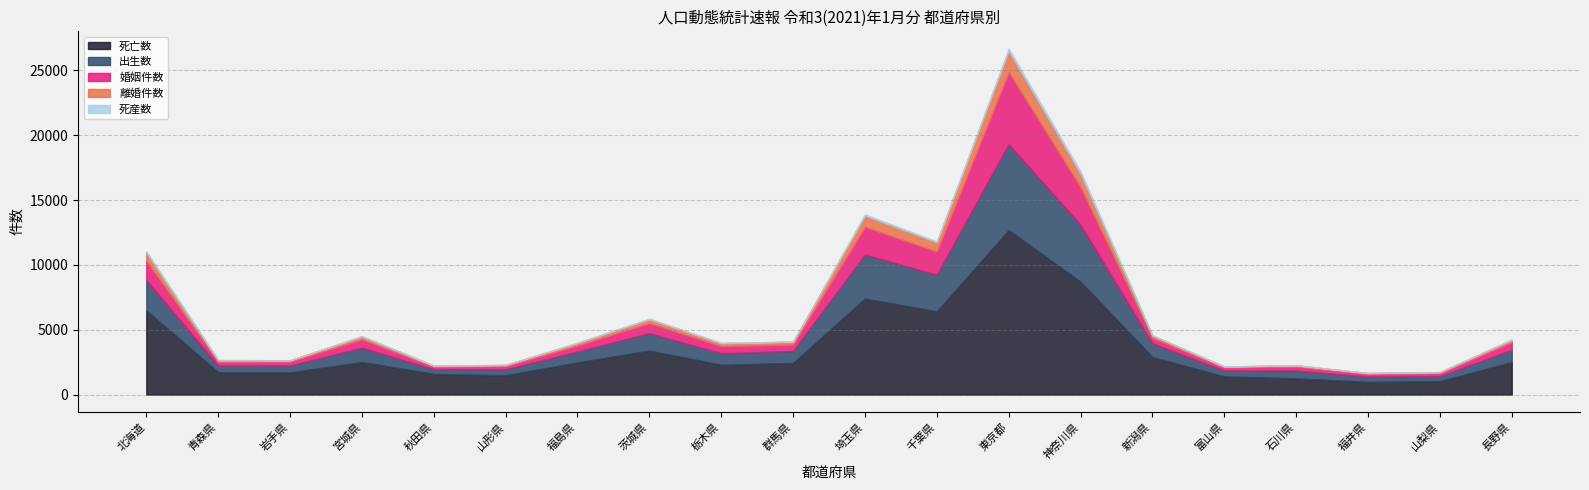

Reading left to right, transcribe all the data shown in this chart.

出生数: 北海道=2341	青森県=509	岩手県=530	宮城県=1103	秋田県=372	山形県=462	福島県=834	茨城県=1342	栃木県=897	群馬県=912	埼玉県=3390	千葉県=2825	東京都=6639	神奈川県=4390	新潟県=1062	富山県=452	石川県=597	福井県=410	山梨県=395	長野県=949
死亡数: 北海道=6486	青森県=1725	岩手県=1703	宮城県=2507	秋田県=1588	山形県=1483	福島県=2475	茨城県=3387	栃木県=2291	群馬県=2438	埼玉県=7406	千葉県=6415	東京都=12683	神奈川県=8708	新潟県=2892	富山県=1396	石川県=1250	福井県=974	山梨県=1028	長野県=2497
婚姻件数: 北海道=1495	青森県=281	岩手県=308	宮城県=645	秋田県=188	山形県=247	福島県=466	茨城県=773	栃木県=539	群馬県=510	埼玉県=2138	千葉県=1791	東京都=5546	神奈川県=2891	新潟県=418	富山県=237	石川県=307	福井県=205	山梨県=222	長野県=576
離婚件数: 北海道=665	青森県=137	岩手県=99	宮城県=232	秋田県=79	山形県=87	福島県=204	茨城県=311	栃木県=235	群馬県=215	埼玉県=878	千葉県=716	東京都=1656	神奈川県=1064	新潟県=183	富山県=72	石川県=98	福井県=65	山梨県=86	長野県=200
死産数: 北海道=52	青森県=13	岩手県=10	宮城県=28	秋田県=5	山形県=10	福島県=21	茨城県=37	栃木県=23	群馬県=14	埼玉県=83	千葉県=60	東京都=154	神奈川県=156	新潟県=27	富山県=13	石川県=8	福井県=10	山梨県=4	長野県=25